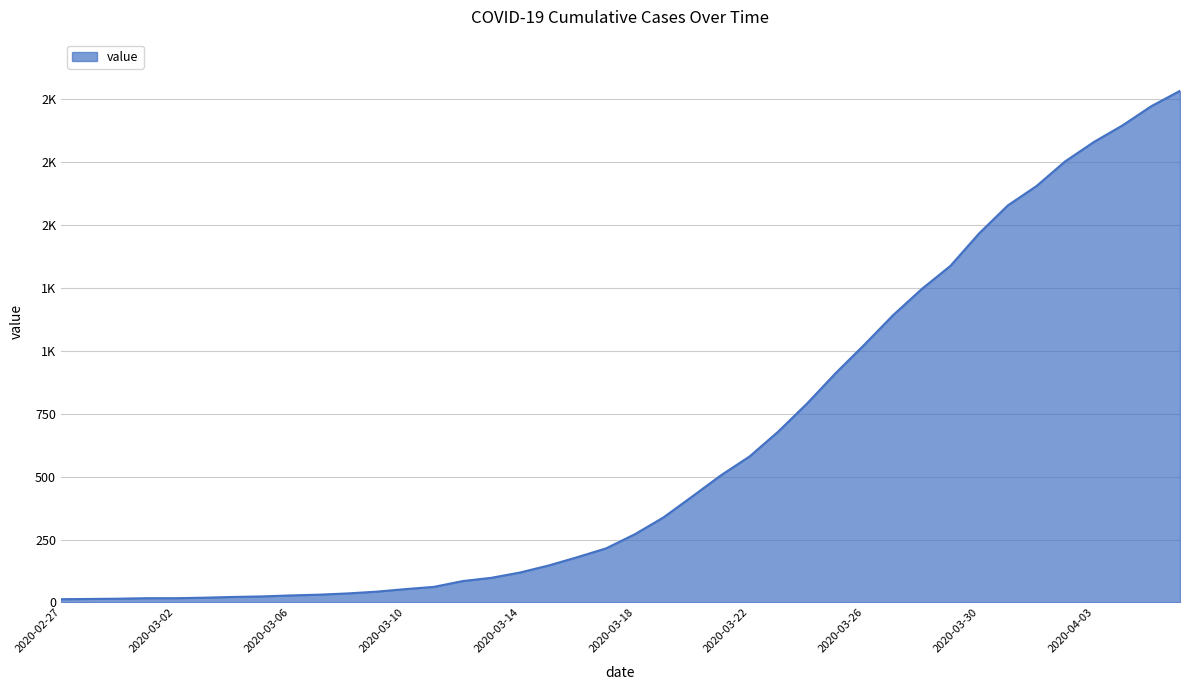

Does the chart display data point markers on the line(s)?

No